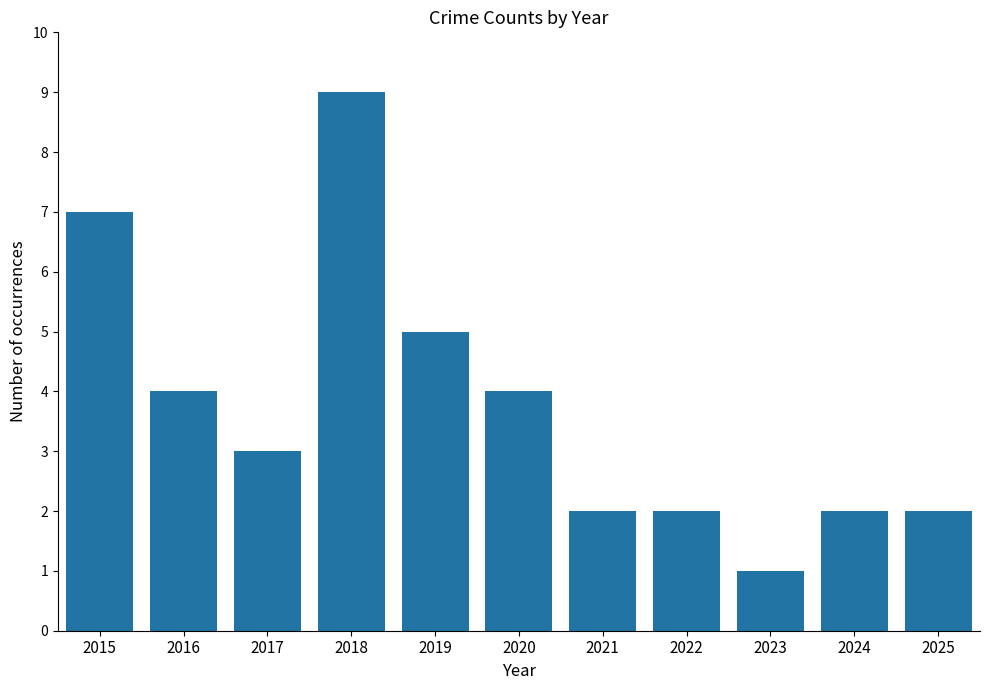

What is the greatest value displayed?

9